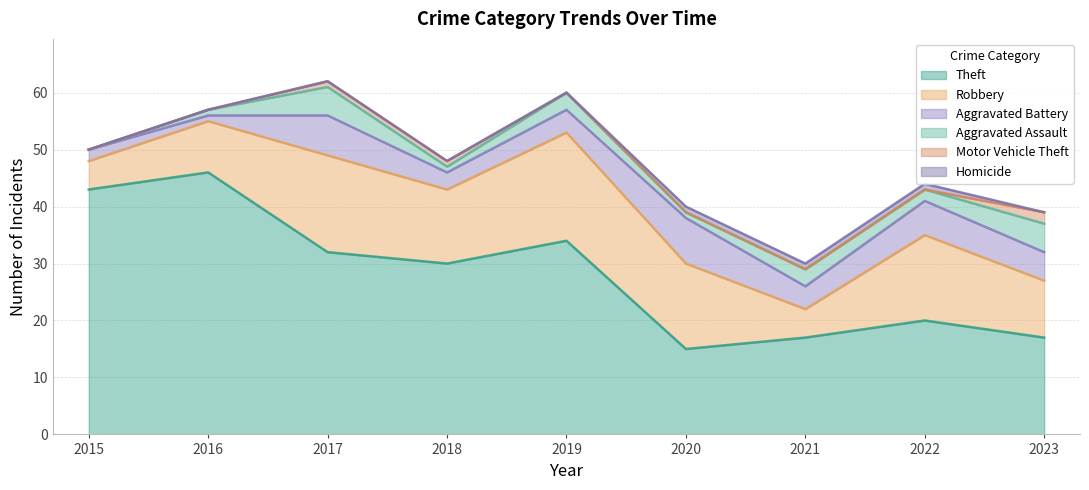

What is the difference between the Theft values at 2019 and 2020?

19